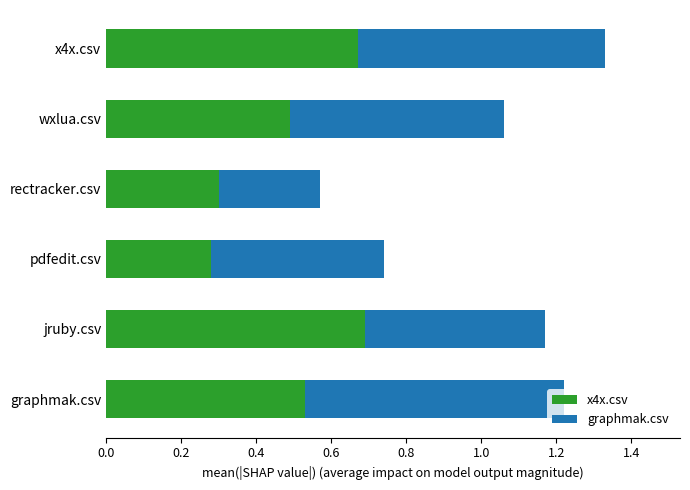

Between jruby.csv and x4x.csv, which series saw the biggest shift?

graphmak.csv